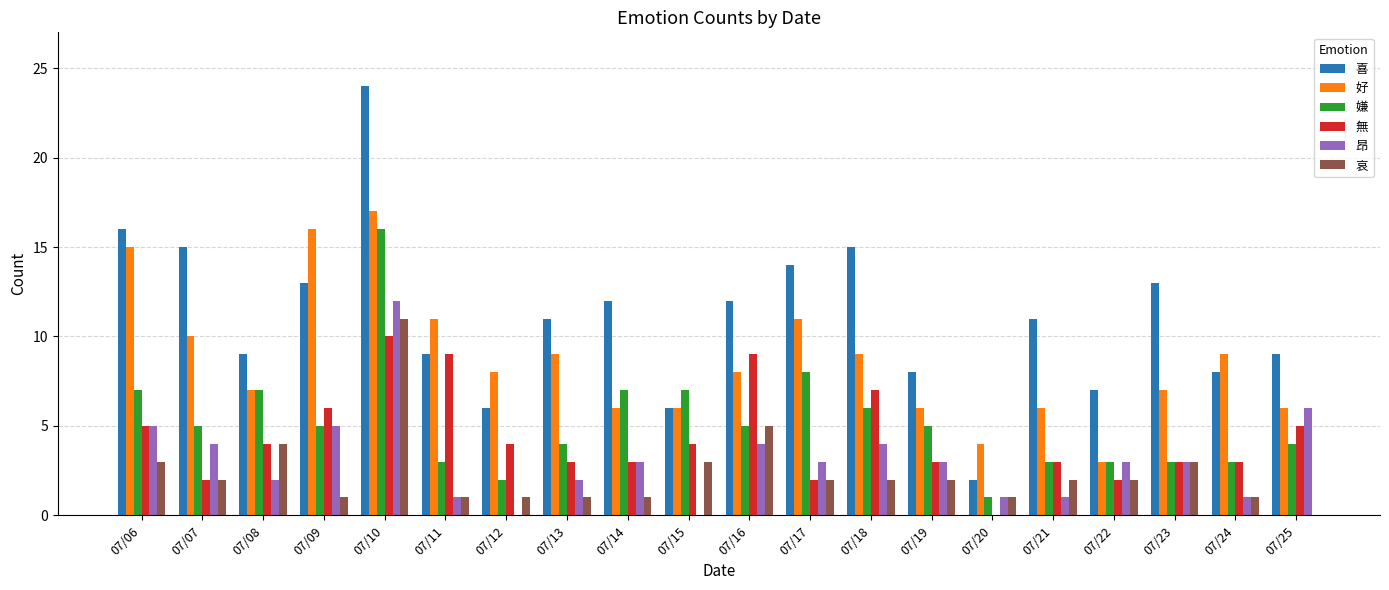

Which category has the highest value in the 嫌 series?

07/10